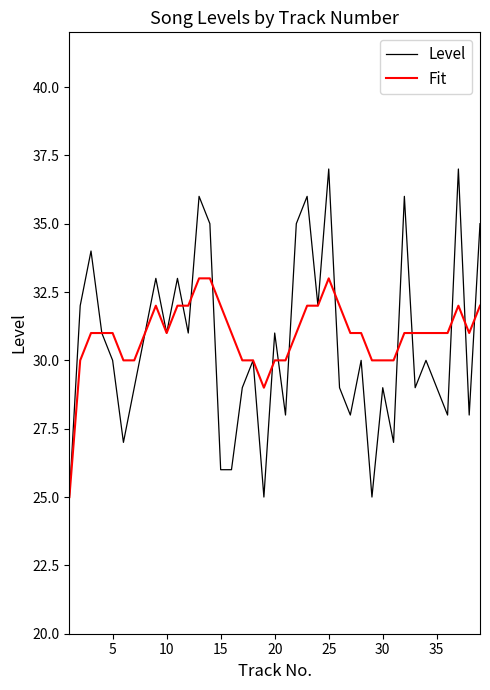

What is the highest value of the Level series?

37